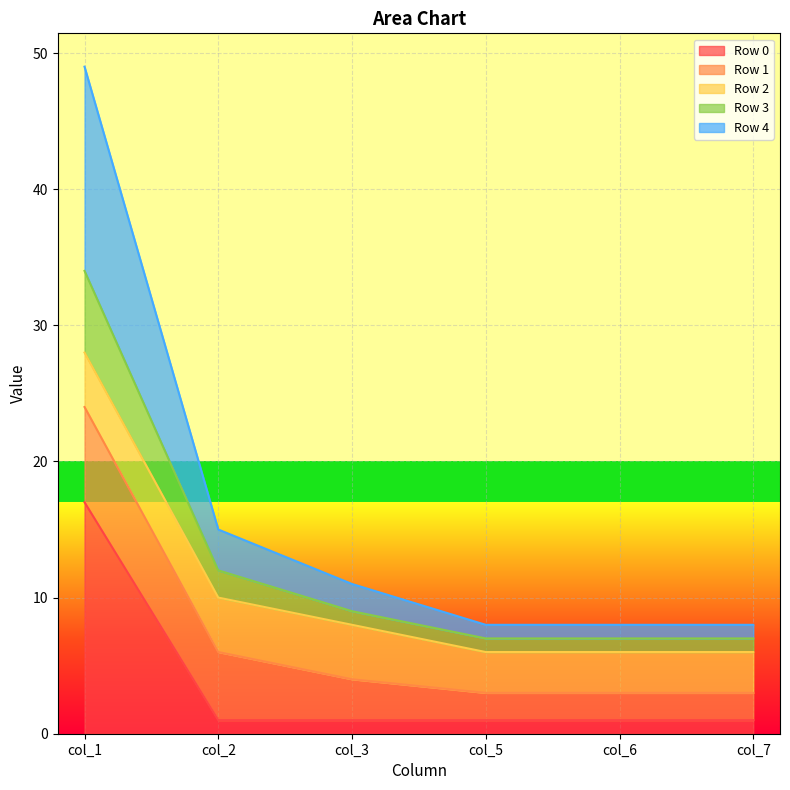

At which category is the sum across all series the highest?

col_1